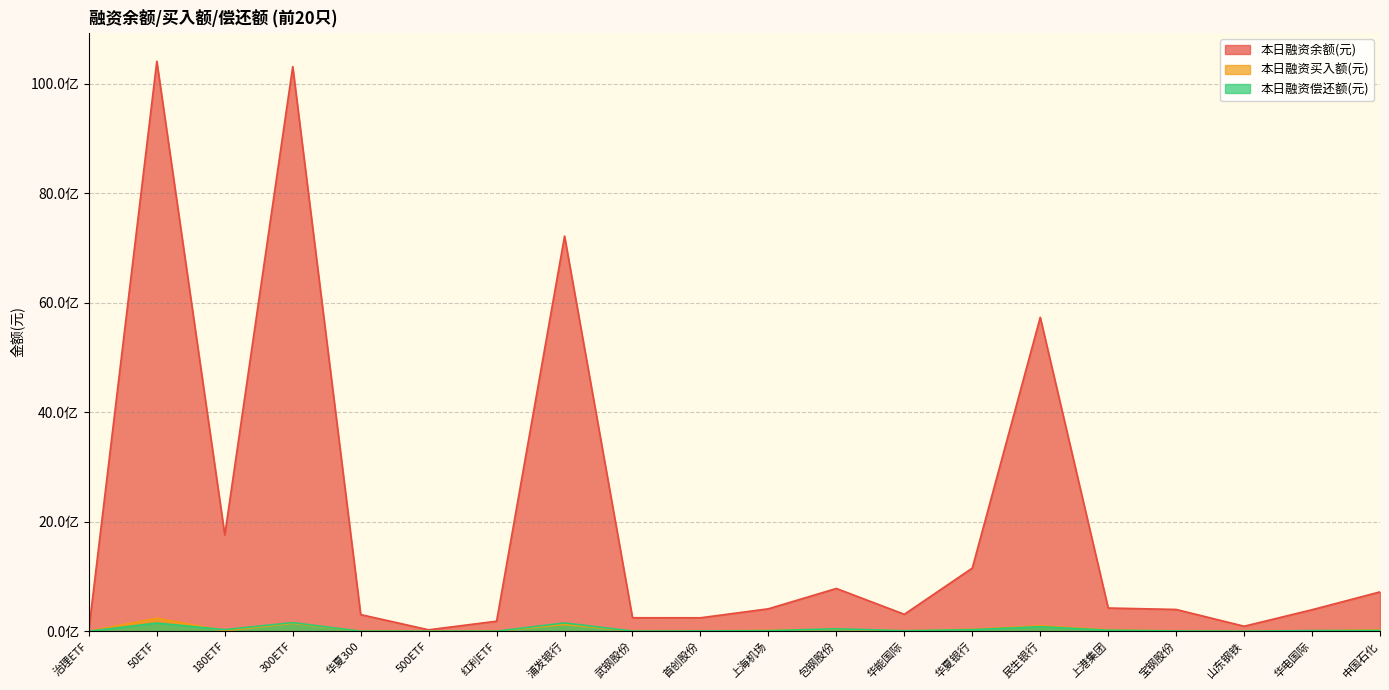

What is the sum of the 本日融资偿还额(元) values at 中国石化 and 上港集团?

32227987